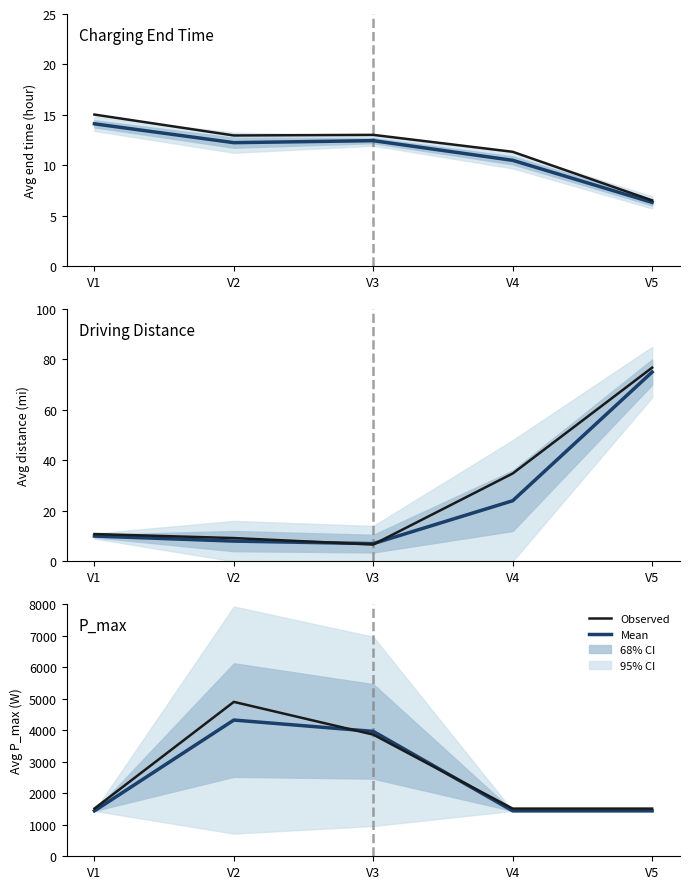

Count the Mean values in the range 1440 to 3960.

4